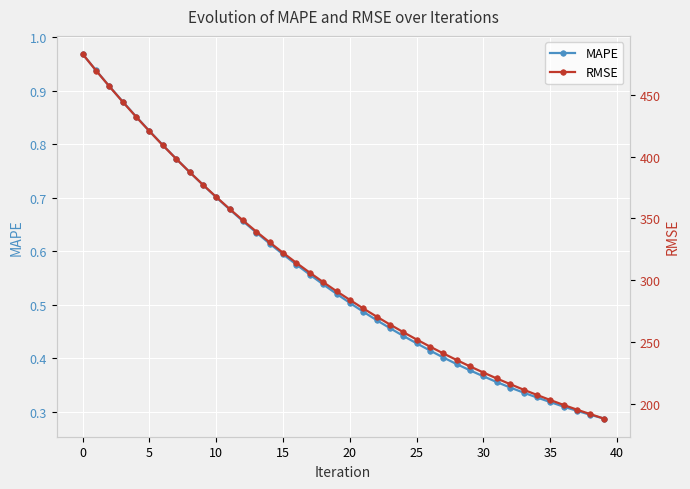

What value does the RMSE series have at 21?

277.2